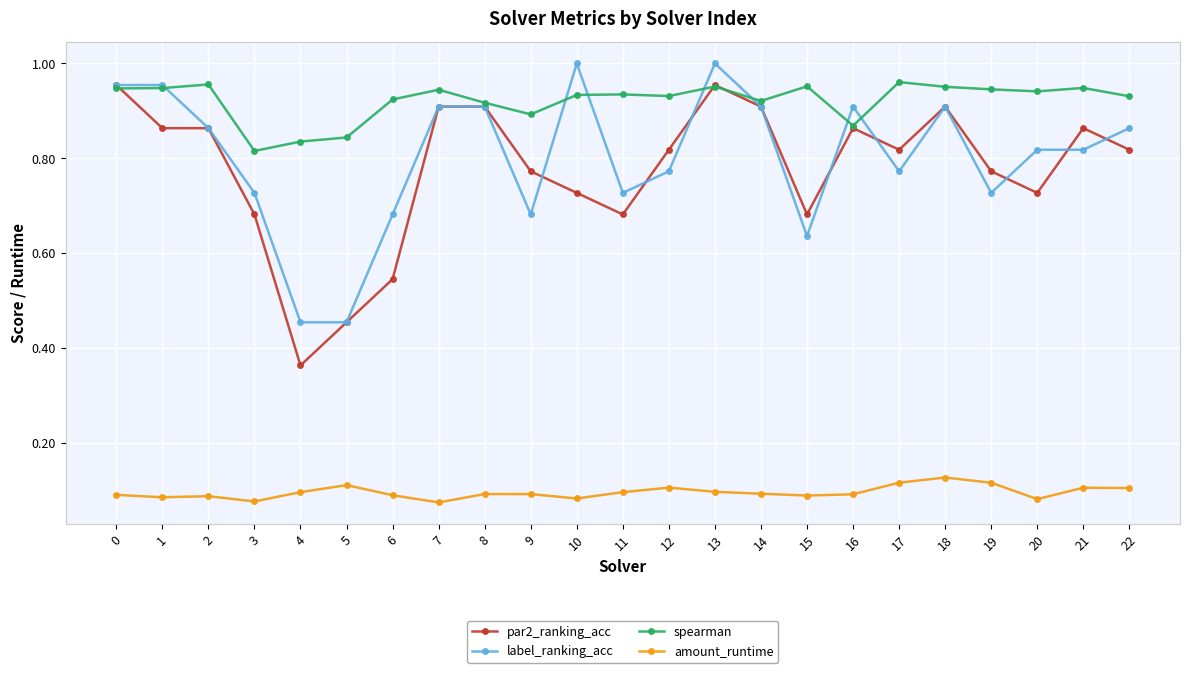

True or false: spearman has more than 1 interior local peaks.

True